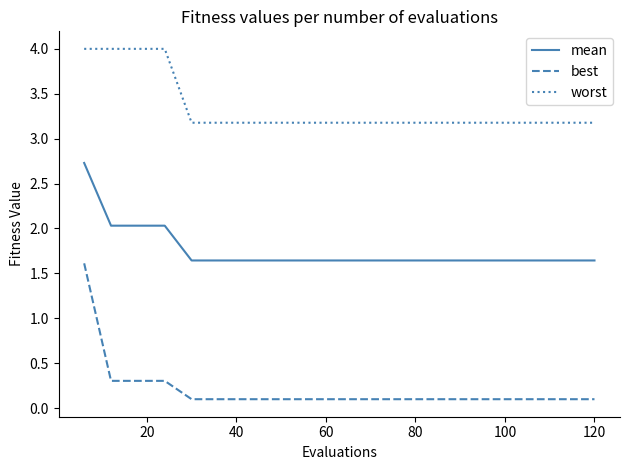

True or false: best and mean intersect in this chart.

False